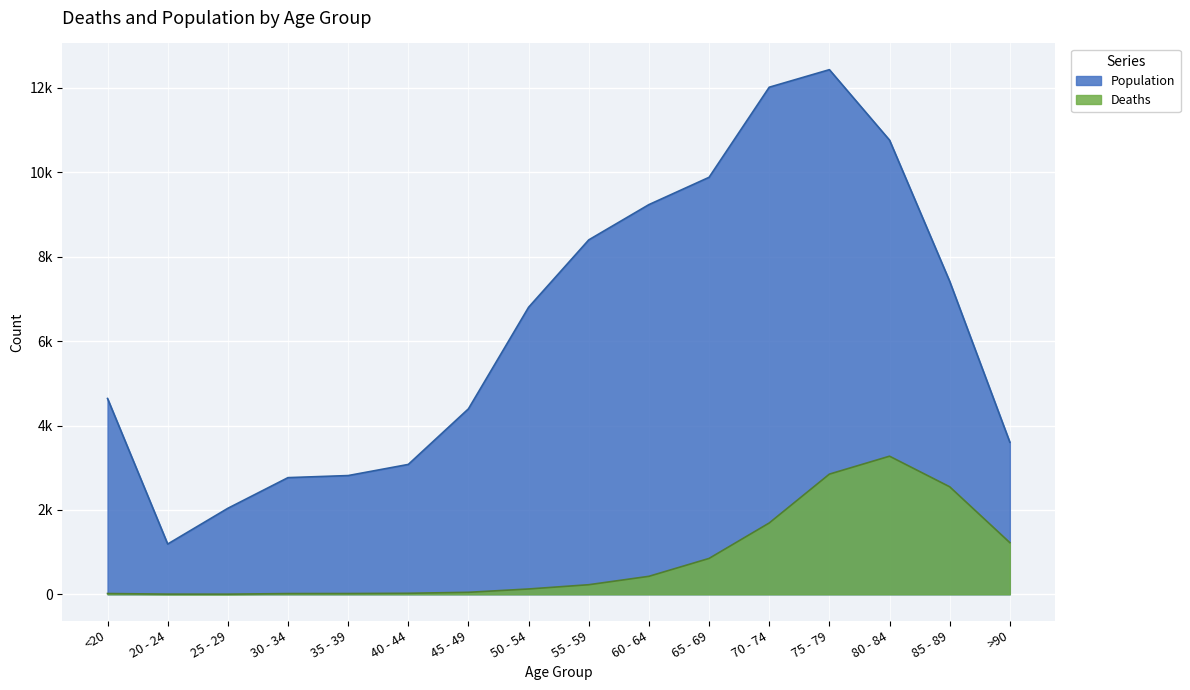

What is the lowest value of the Population series?

1191